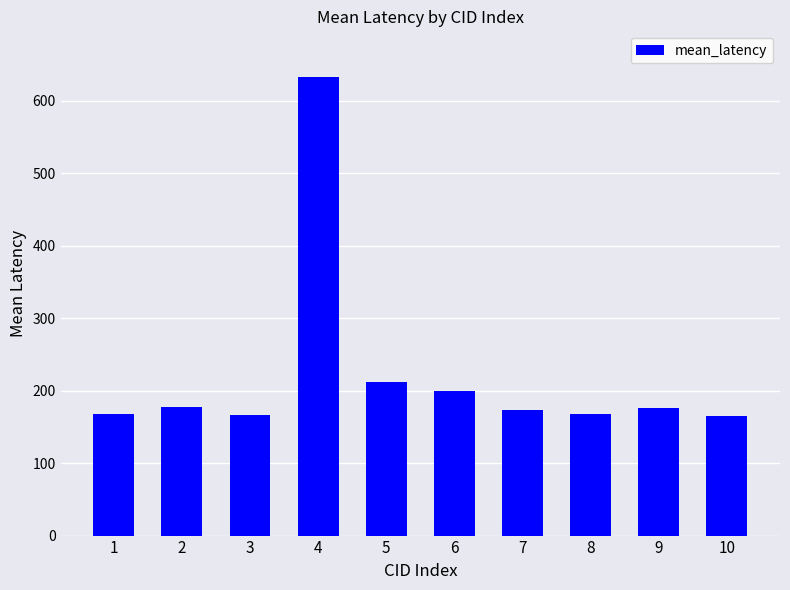

Approximately how many times larger is the value at 4 compared to 2?

3.6